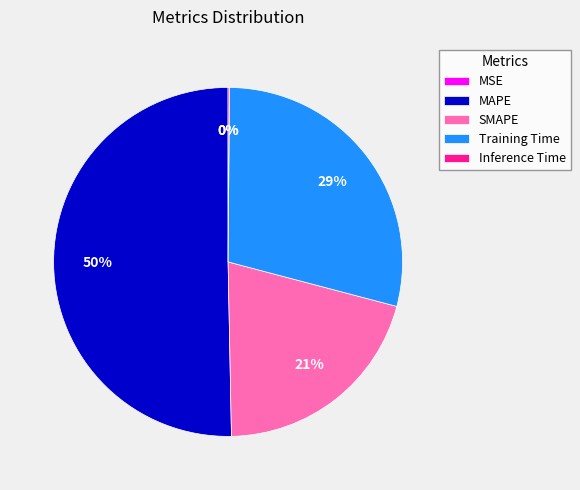

To the nearest percent, what percentage of the pie is SMAPE?

21%